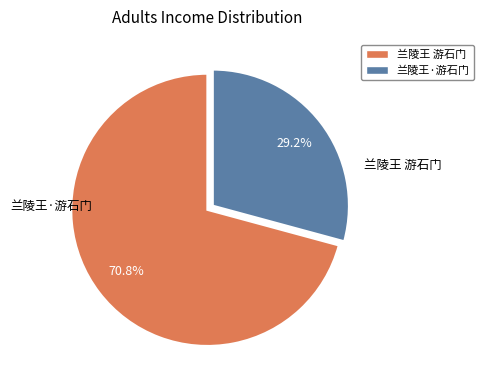

What is the largest slice in the pie chart?

兰陵王 游石门